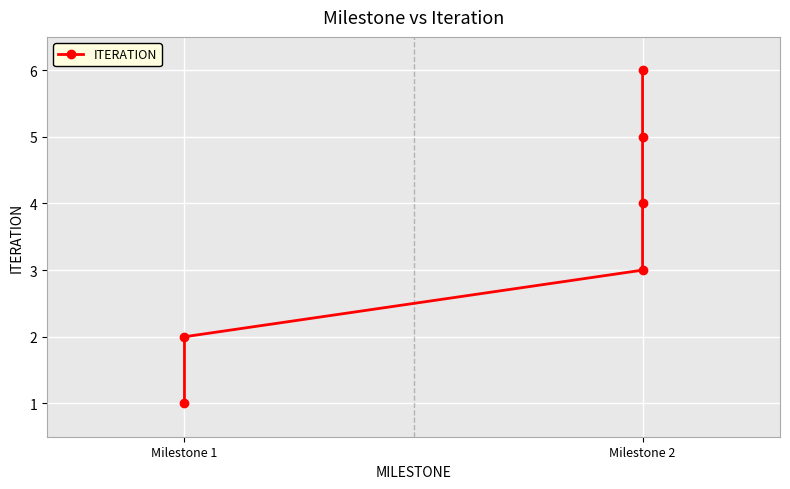

How many data points are less than 4?

3